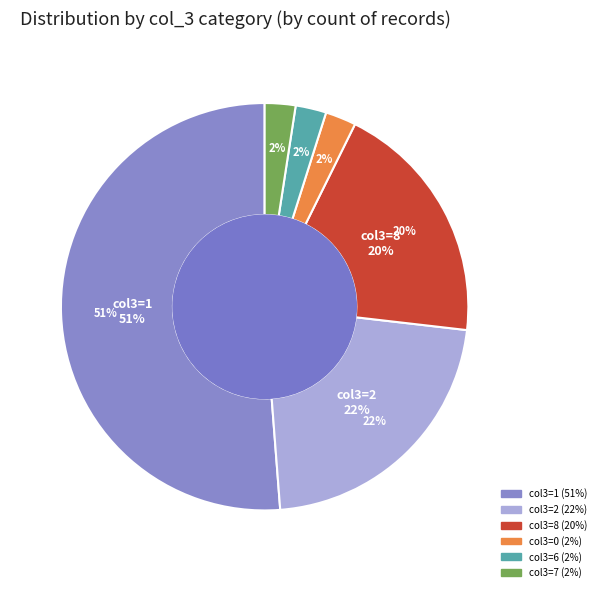

What percentage is NOT represented by 5?

99.5%